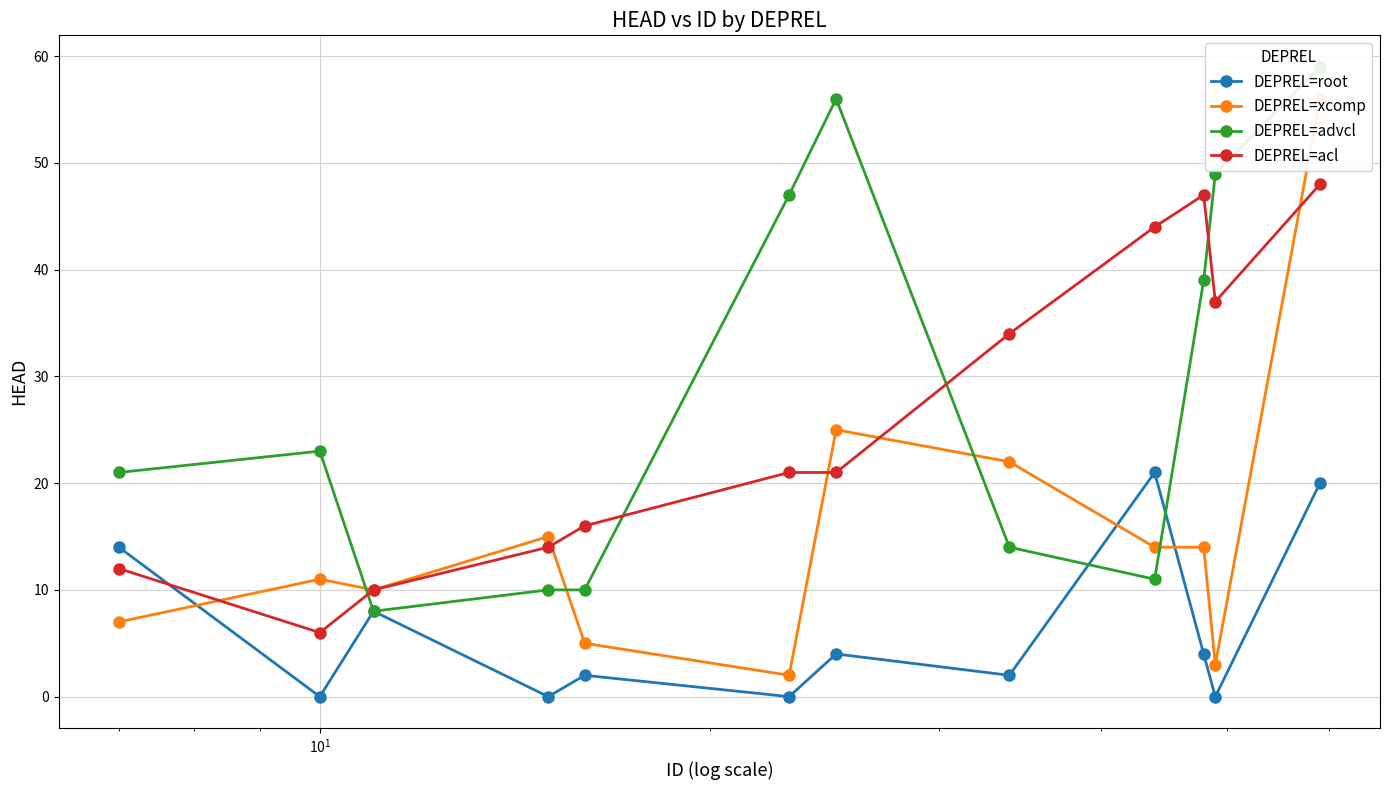

What are all the series names shown in the legend?

DEPREL=root, DEPREL=xcomp, DEPREL=advcl, DEPREL=acl